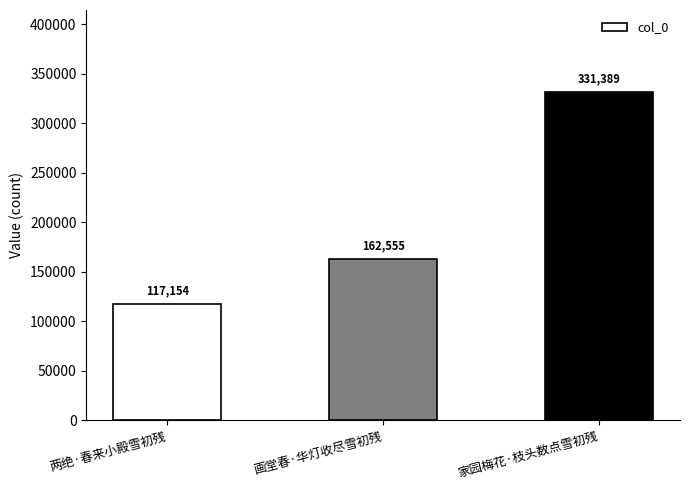

What is the difference between the values at 画堂春·华灯收尽雪初残 and 家园梅花·枝头数点雪初残?

168834